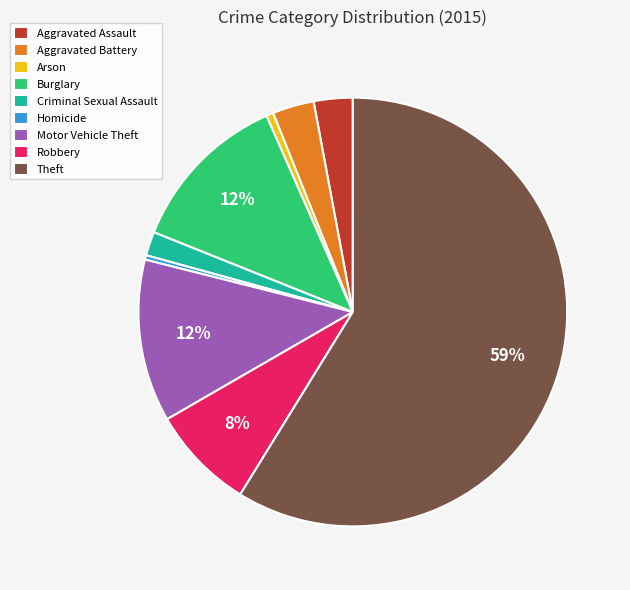

Is it true that Robbery is 8% of the pie?

True